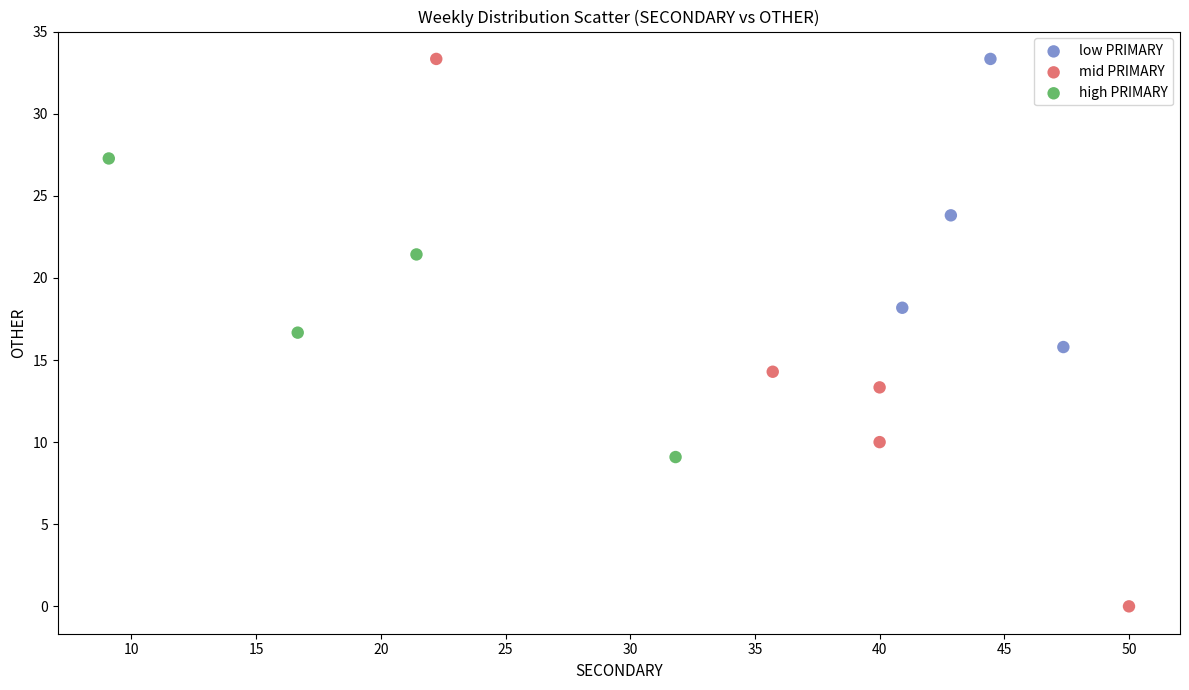

Which series has the widest spread of Y values?

mid PRIMARY